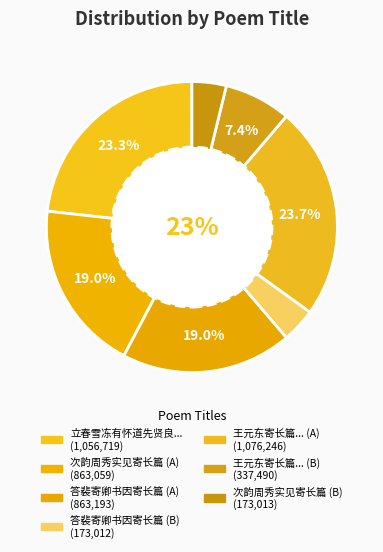

How many segments does this pie chart have?

7